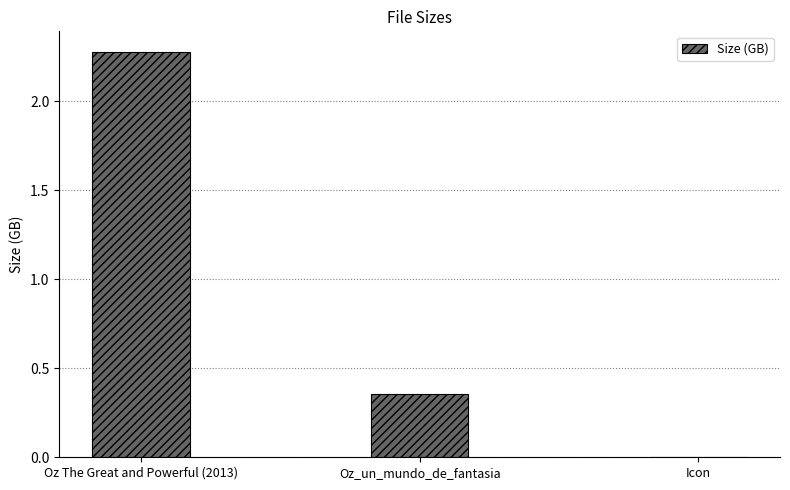

What is the sum of all values?

2.6